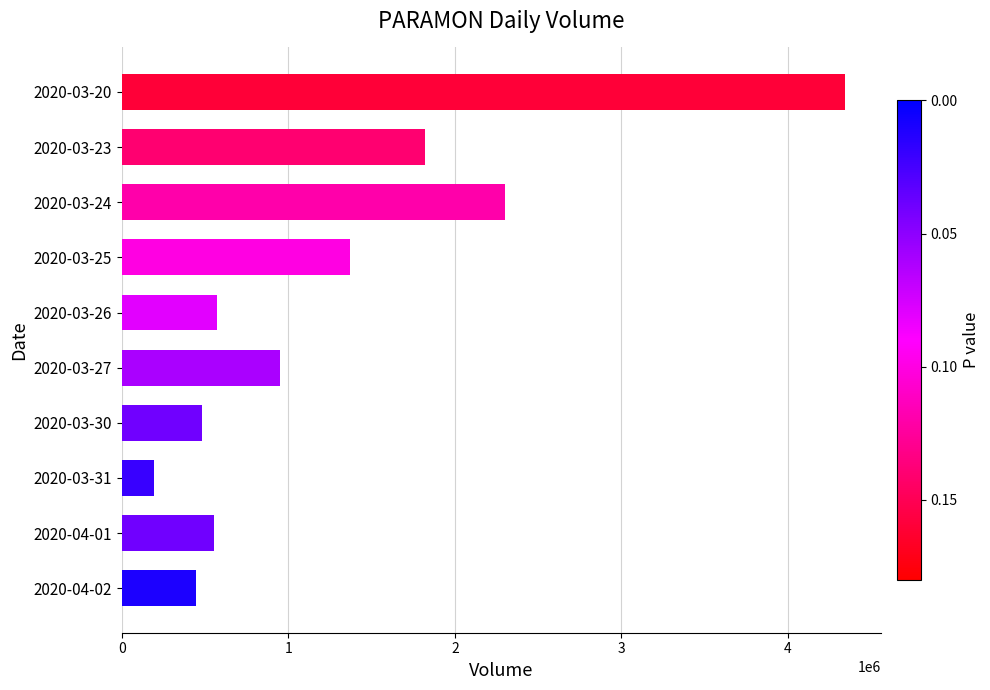

Which has a higher value, 2020-03-27 or 2020-04-02?

2020-03-27